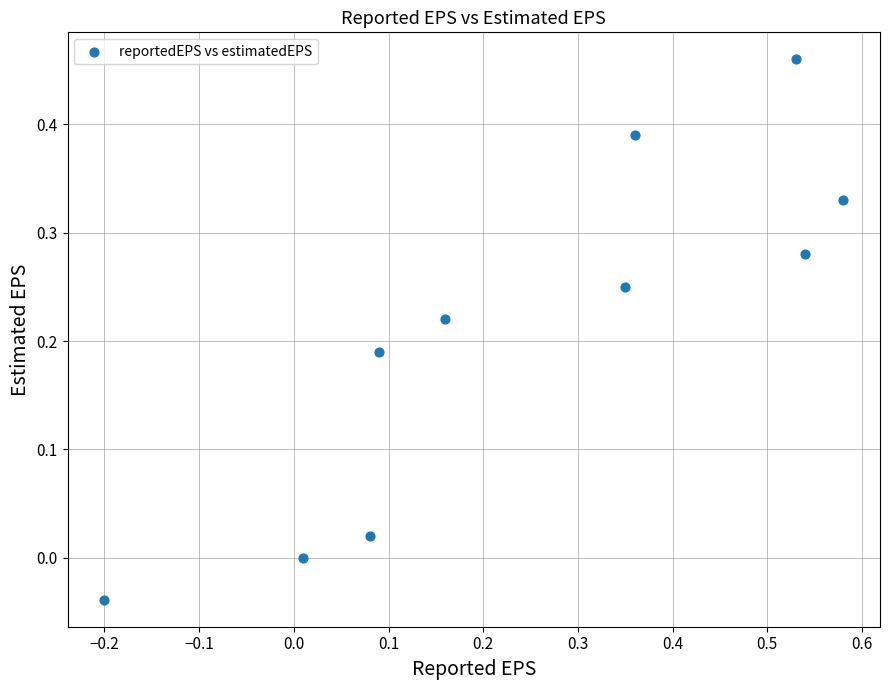

What is the range of X values (max minus min)?

0.8